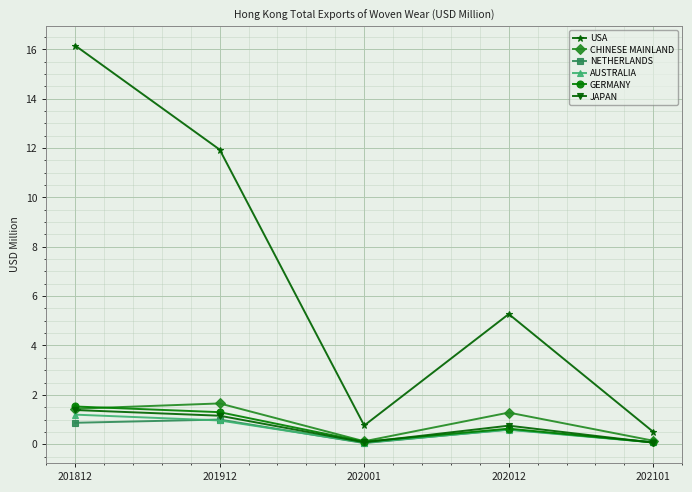

Which series has the widest spread of values?

USA